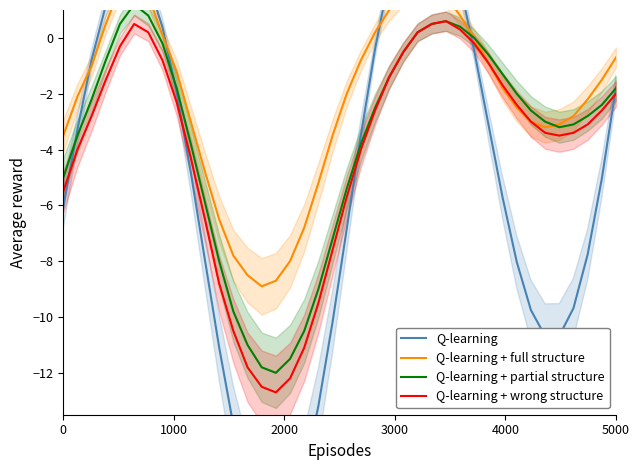

Count the number of data series in this chart.

4